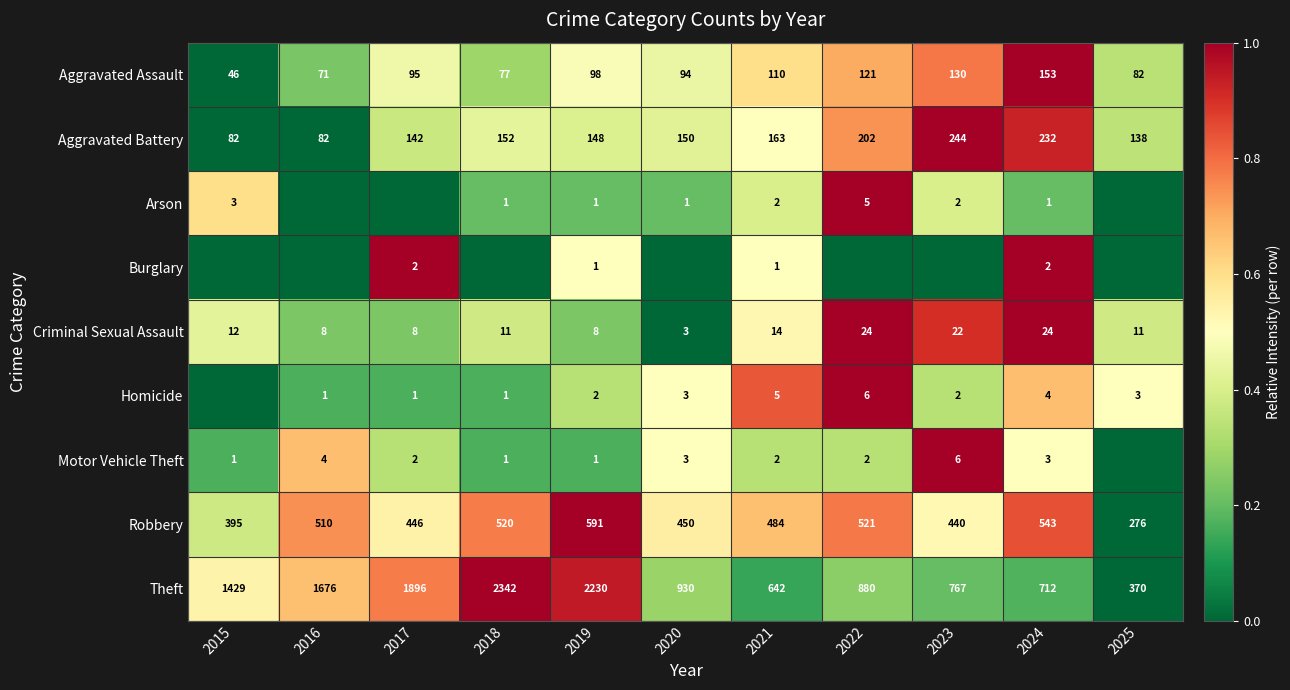

At which label is Theft closest to 1356?

2015